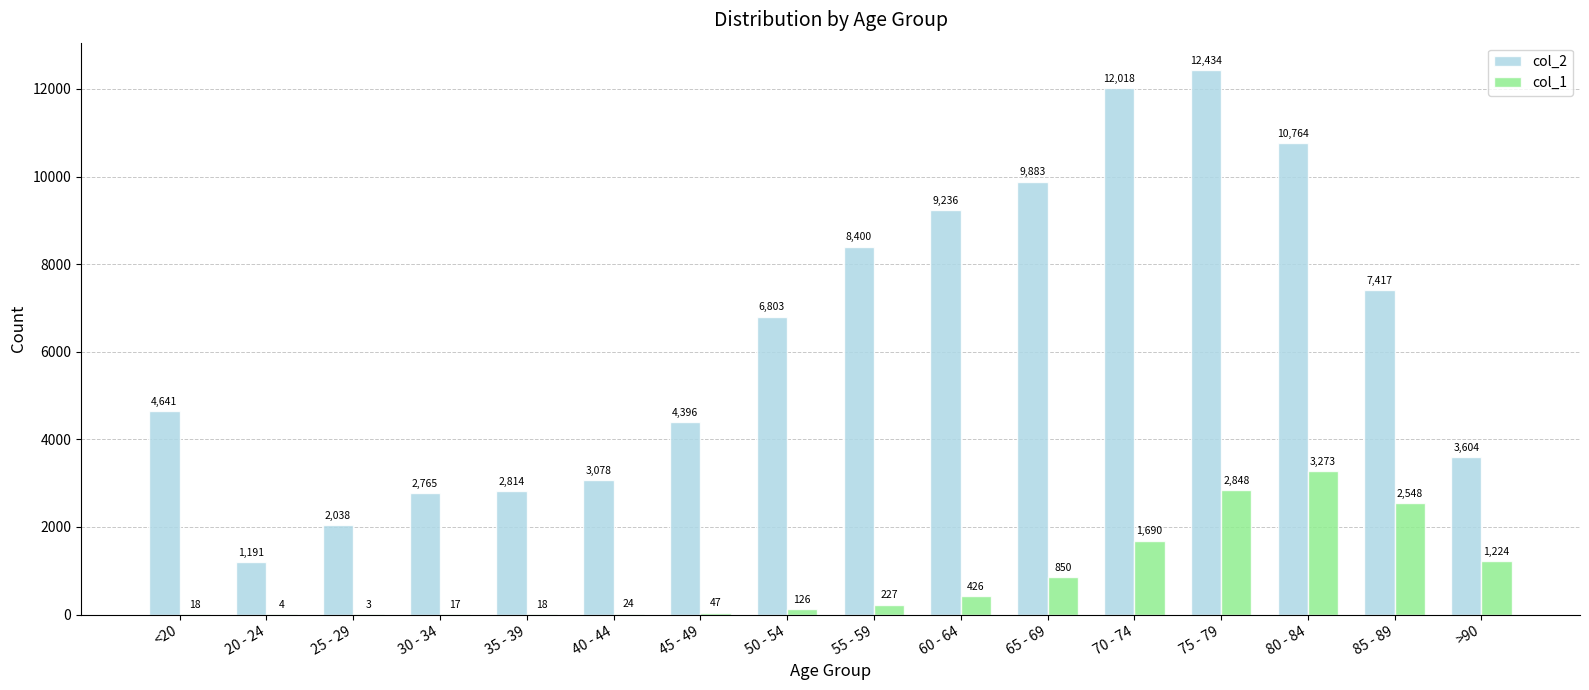

At which category is the sum across all series the highest?

75 - 79